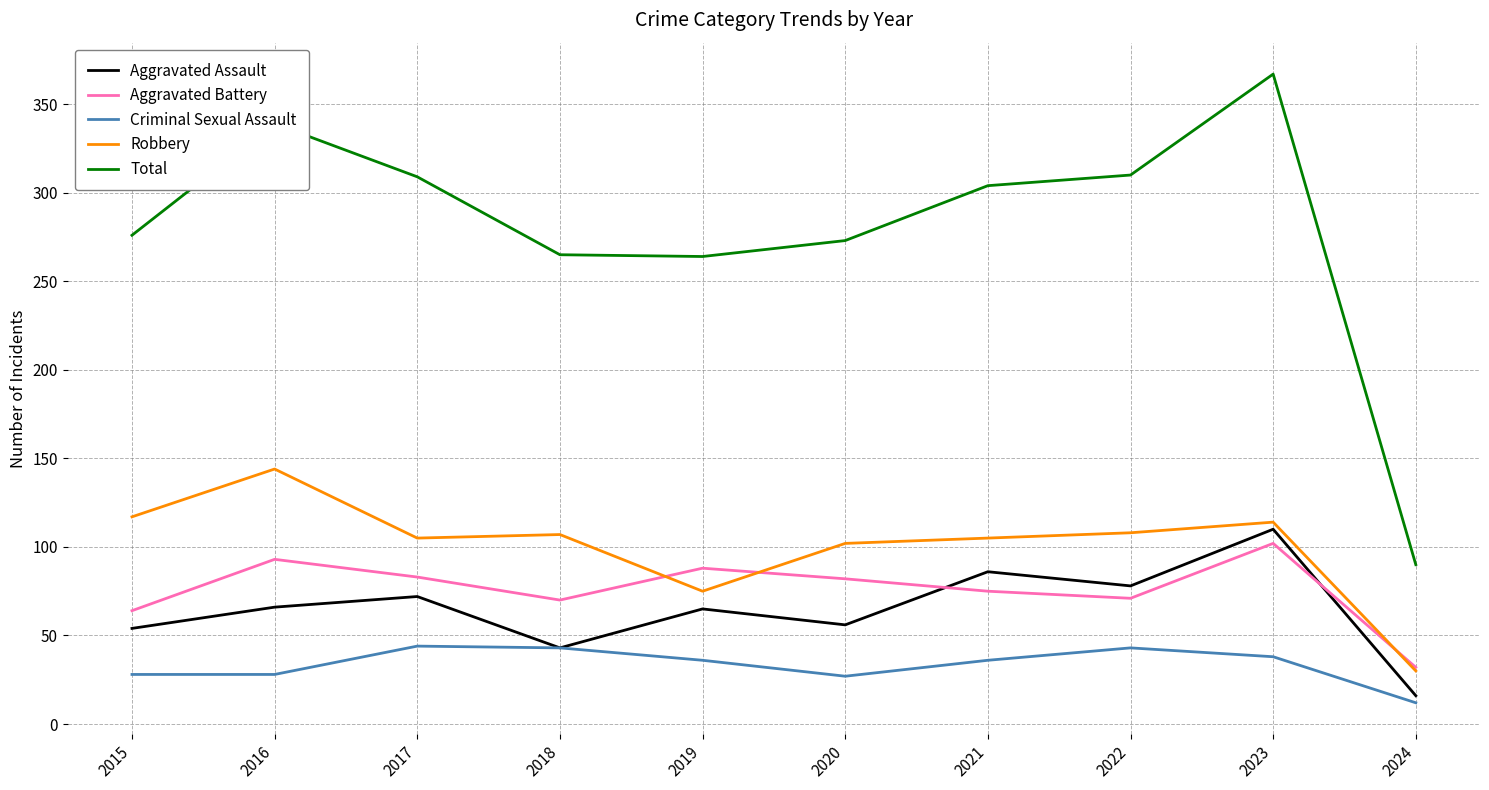

In Criminal Sexual Assault, how many points are higher than both neighbors (excluding endpoints)?

2